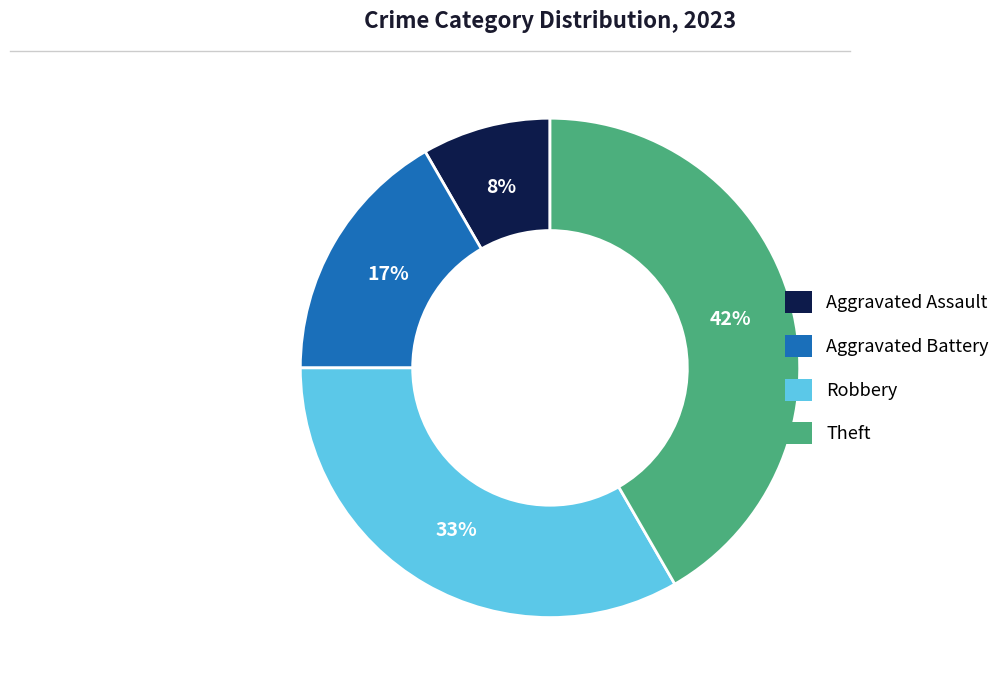

To the nearest percent, what percentage of the pie is Theft?

42%